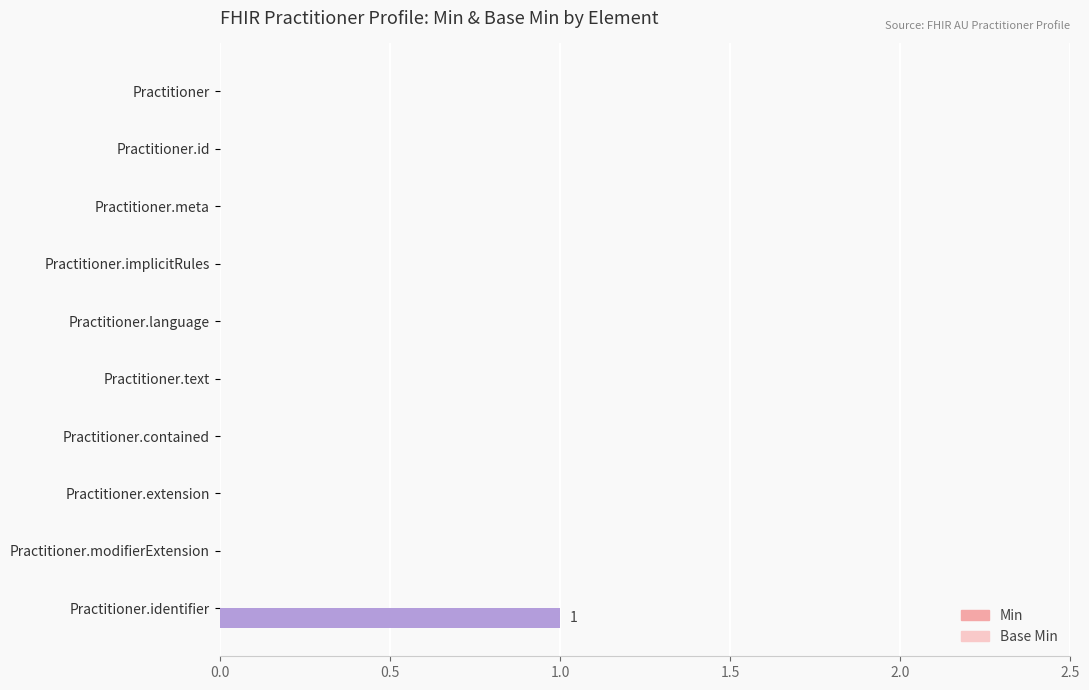

Which label corresponds to the largest value in the chart?

Practitioner.identifier